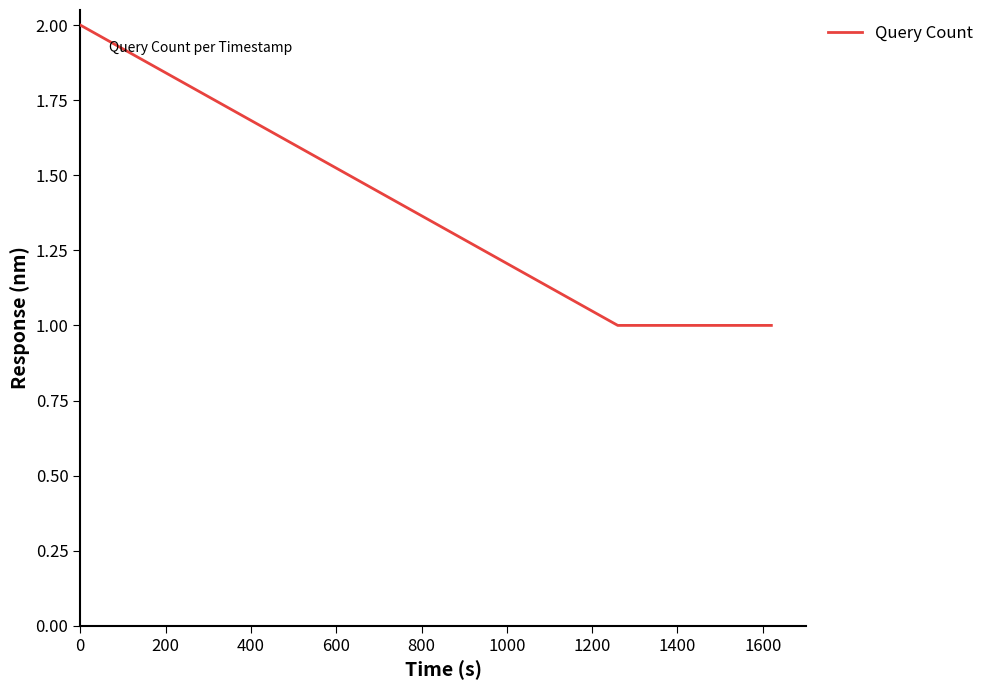

True or false: there are more than 1 points higher than both neighbors.

False